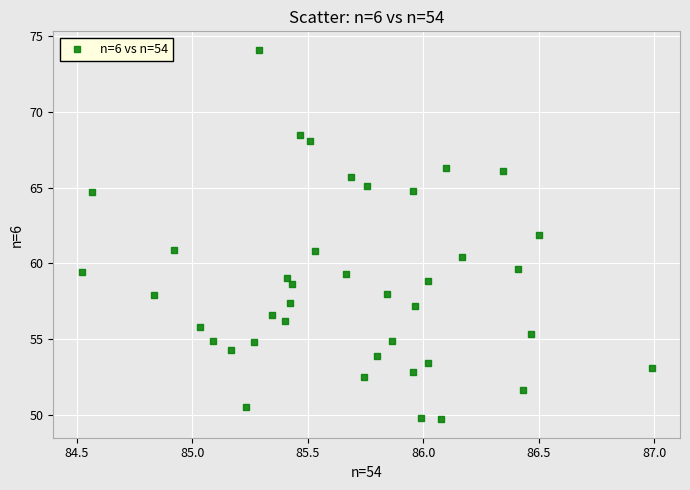

What is the range of X values (max minus min)?

2.5